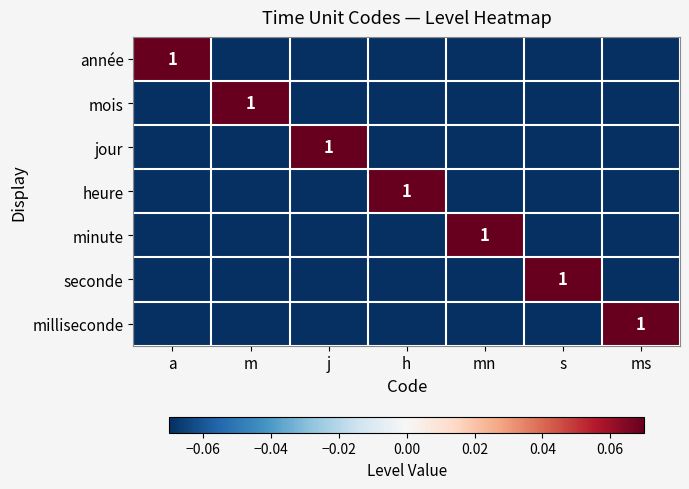

Which series changed the most between m and h?

mois